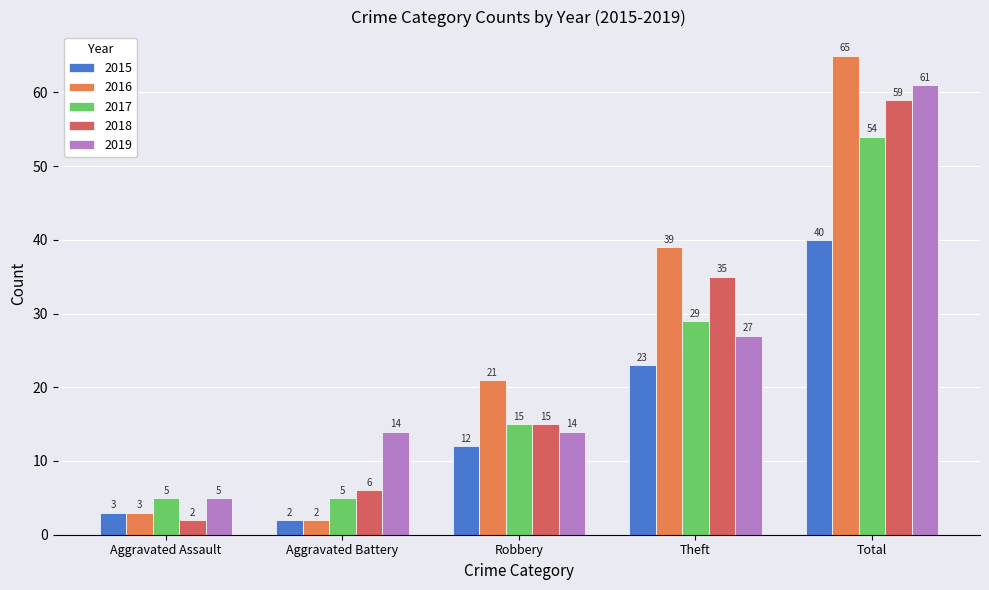

Reading right to left, transcribe all the data shown in this chart.

2015: 40	23	12	2	3
2016: 65	39	21	2	3
2017: 54	29	15	5	5
2018: 59	35	15	6	2
2019: 61	27	14	14	5